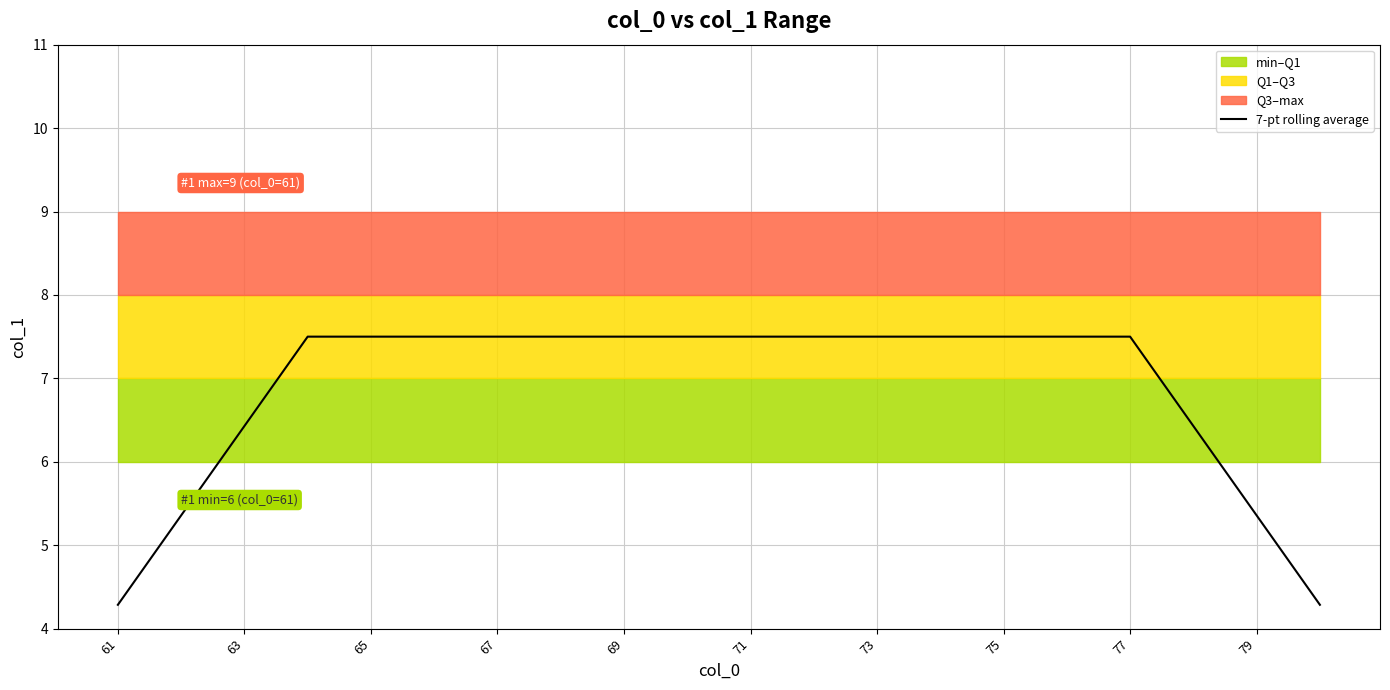

The value of 7-pt rolling average at 71 is 11.1. True or false?

False